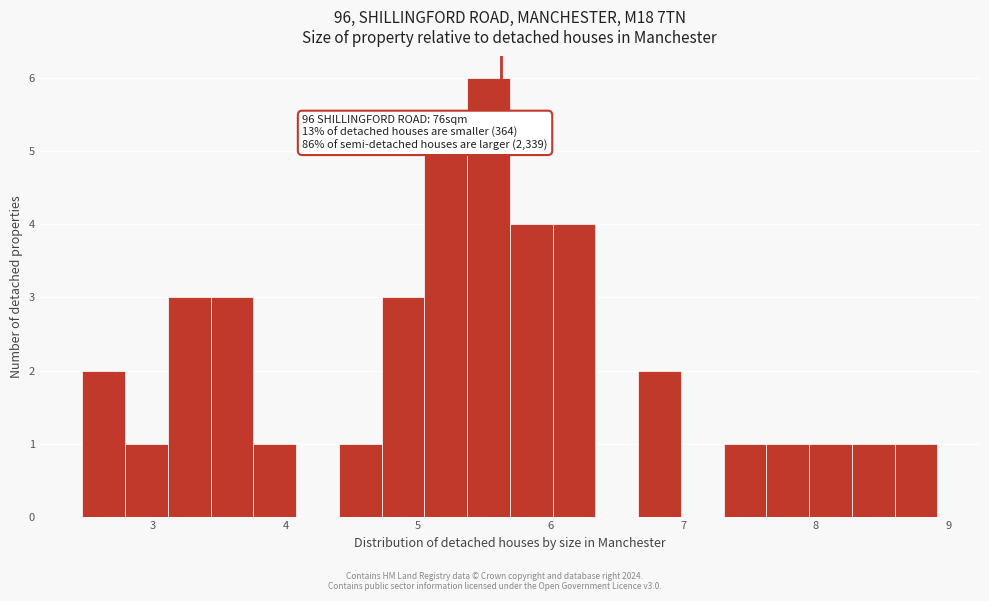

Around what value on the x-axis is the tallest bar? Give the approximate position of its centre, as read against the axis.

5.5